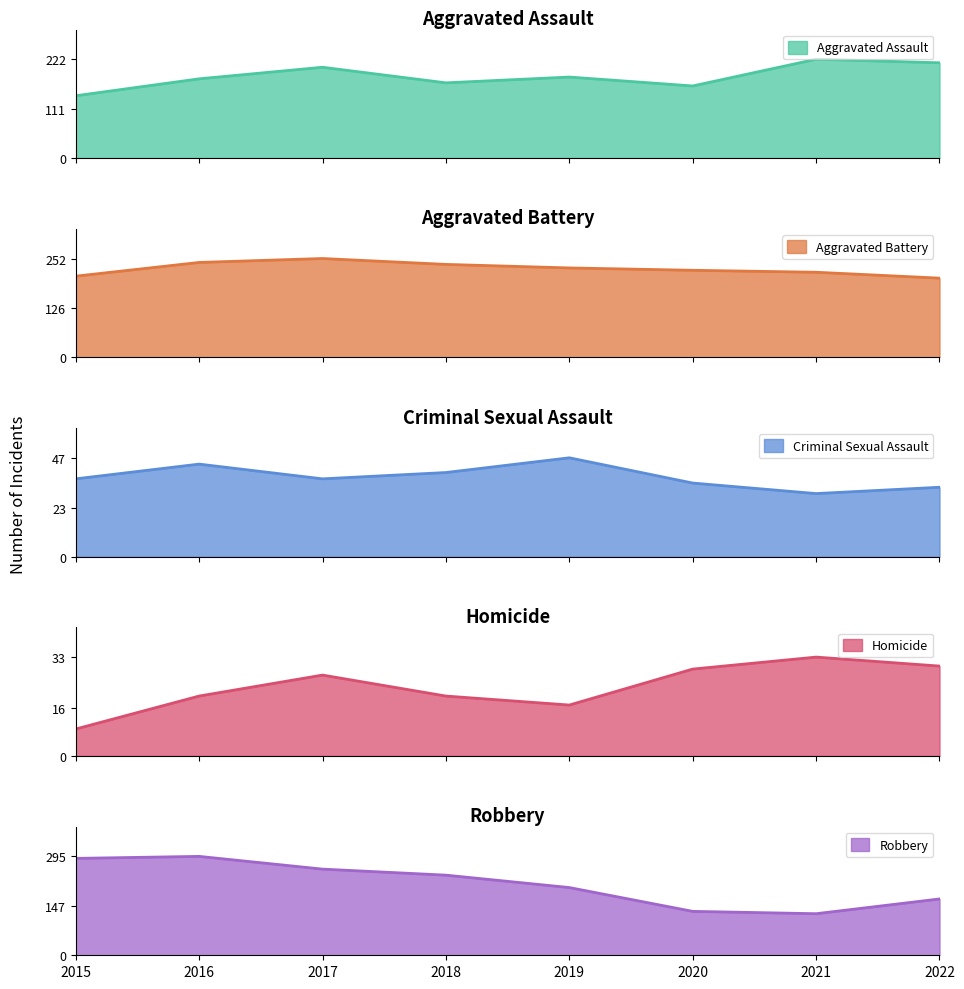

Rank the categories by Robbery value from lowest to highest.

2021, 2020, 2022, 2019, 2018, 2017, 2015, 2016